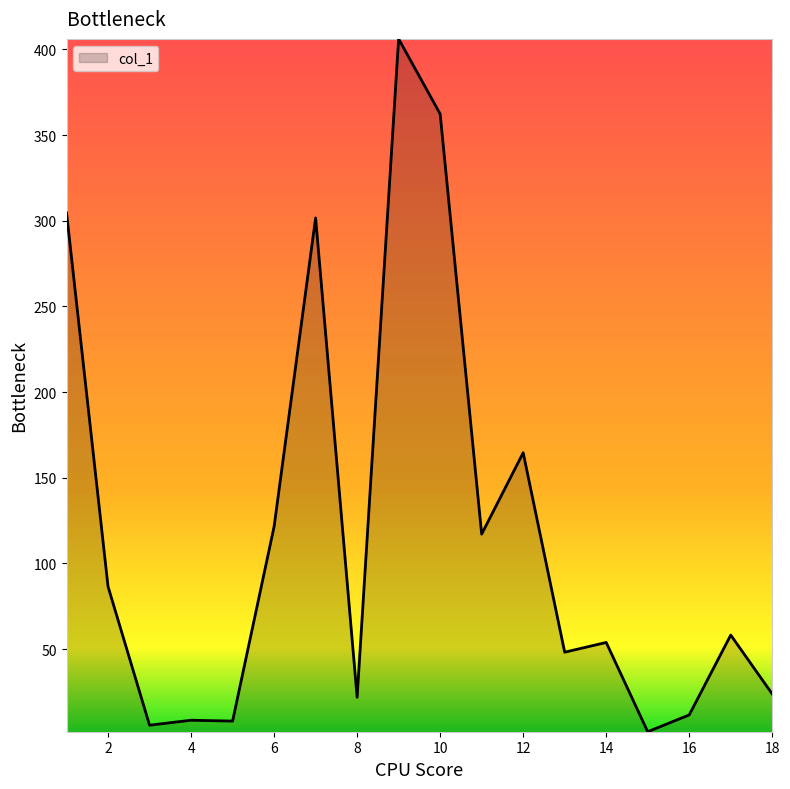

What is the greatest value displayed?

406.1